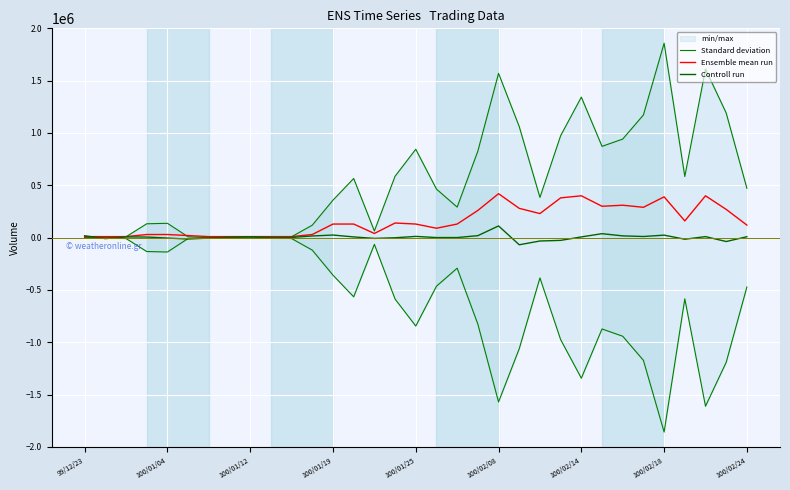

What is the label of the 22nd point from the right?

11